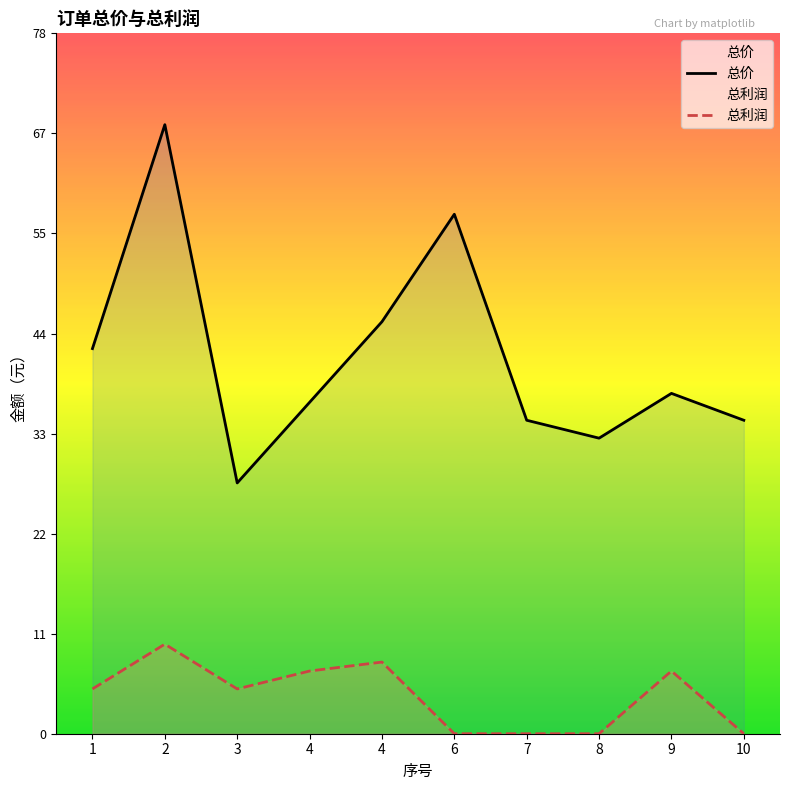

What is the spread (max minus min) of values at 9?

31